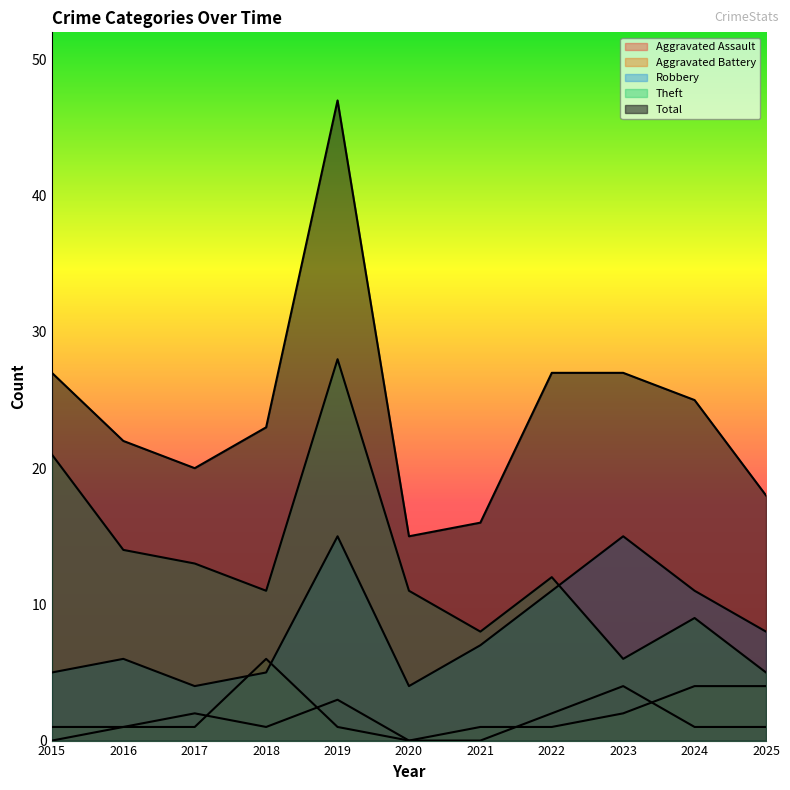

What is the value of the Aggravated Battery point at the 5th from the left?

1